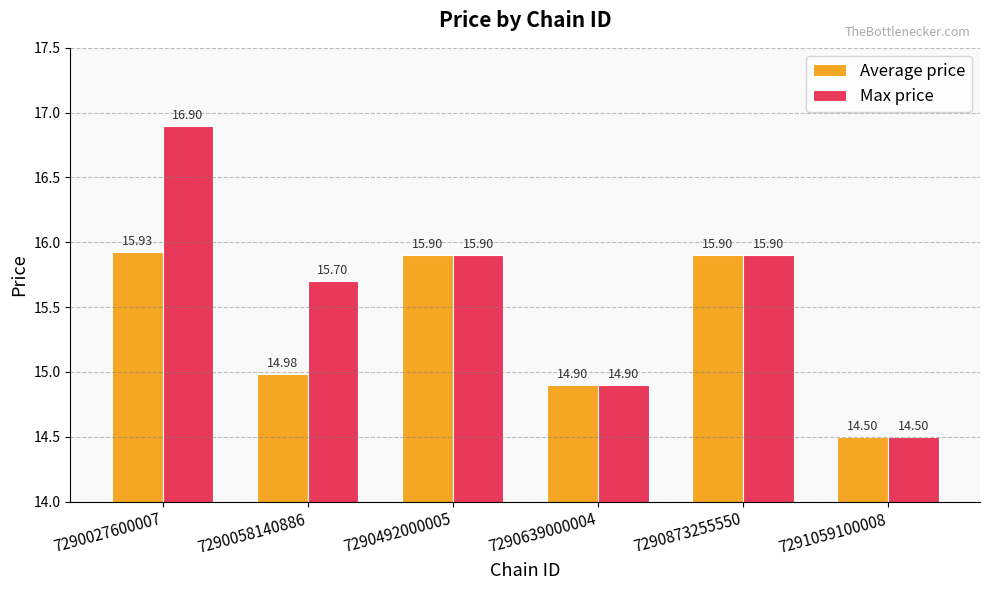

Are the bars grouped side by side (vs. stacked)?

Yes